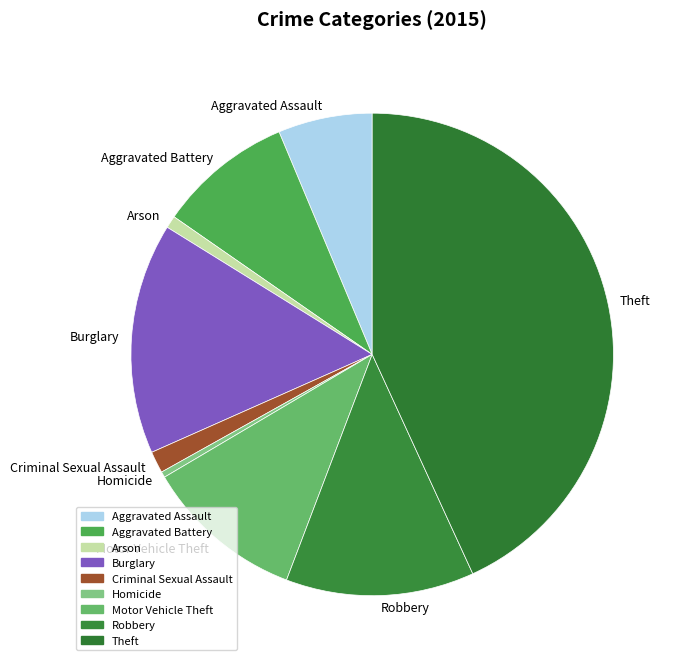

Approximately how many times larger is the value at Theft compared to Aggravated Assault?

6.8